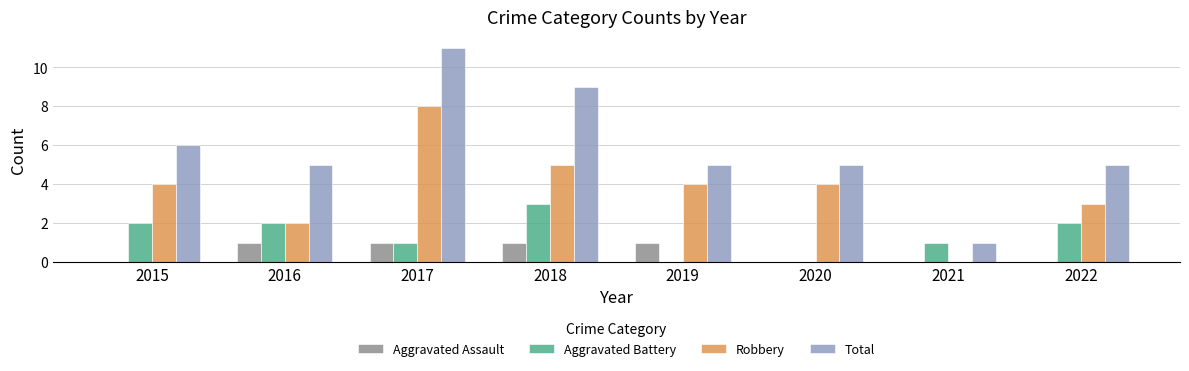

Which series has the largest total across all categories?

Total